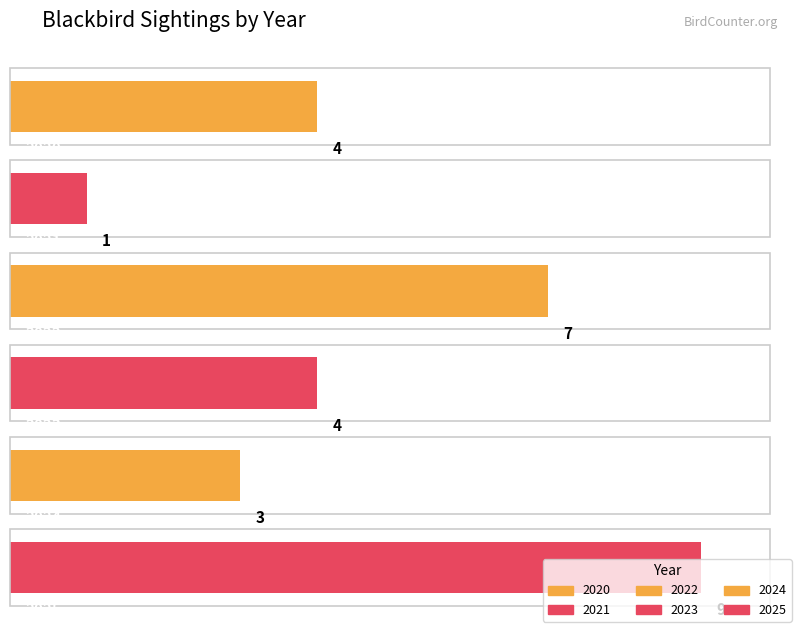

Are the bars grouped side by side (vs. stacked)?

No